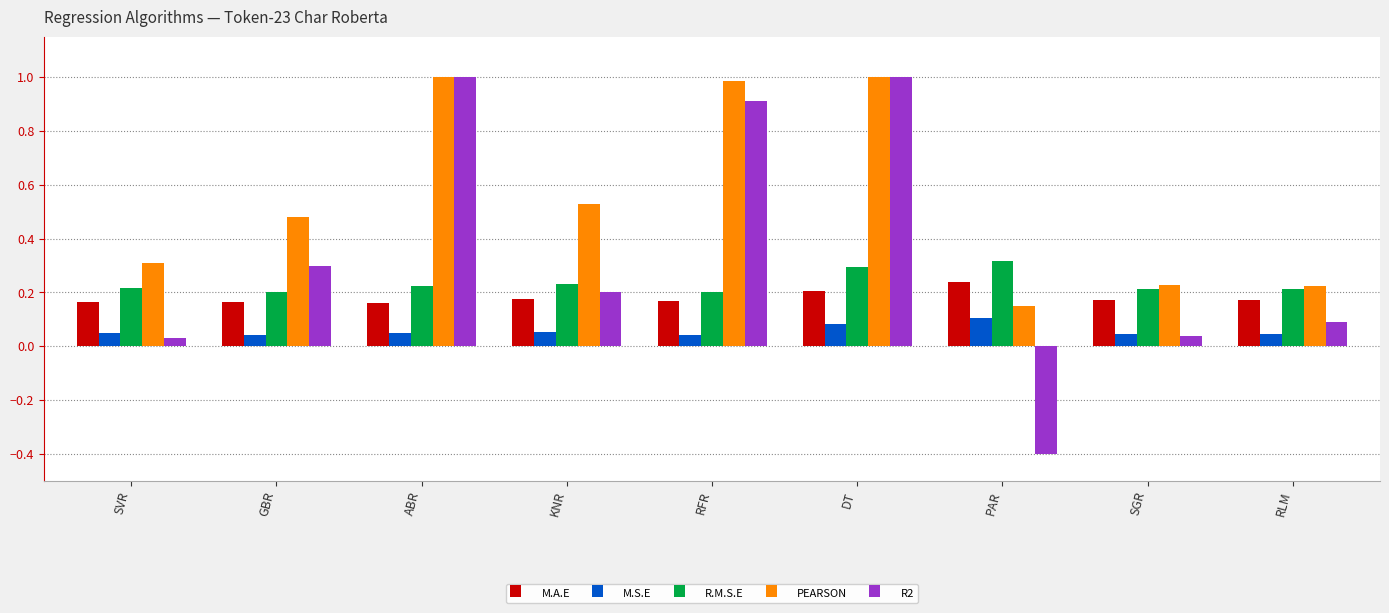

The value of M.S.E at SGR is 0.1. True or false?

False